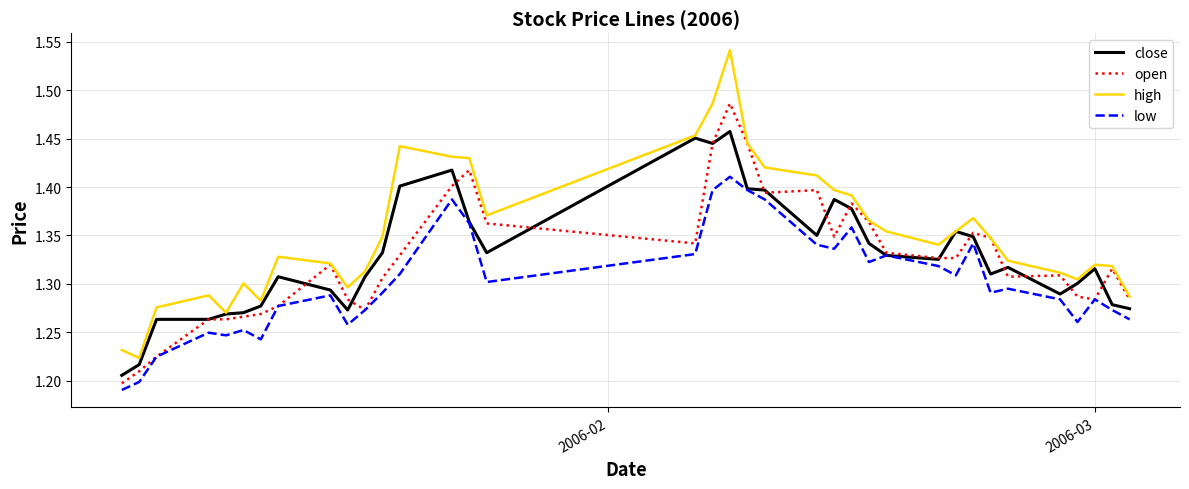

Which series has the largest range (max minus min)?

high